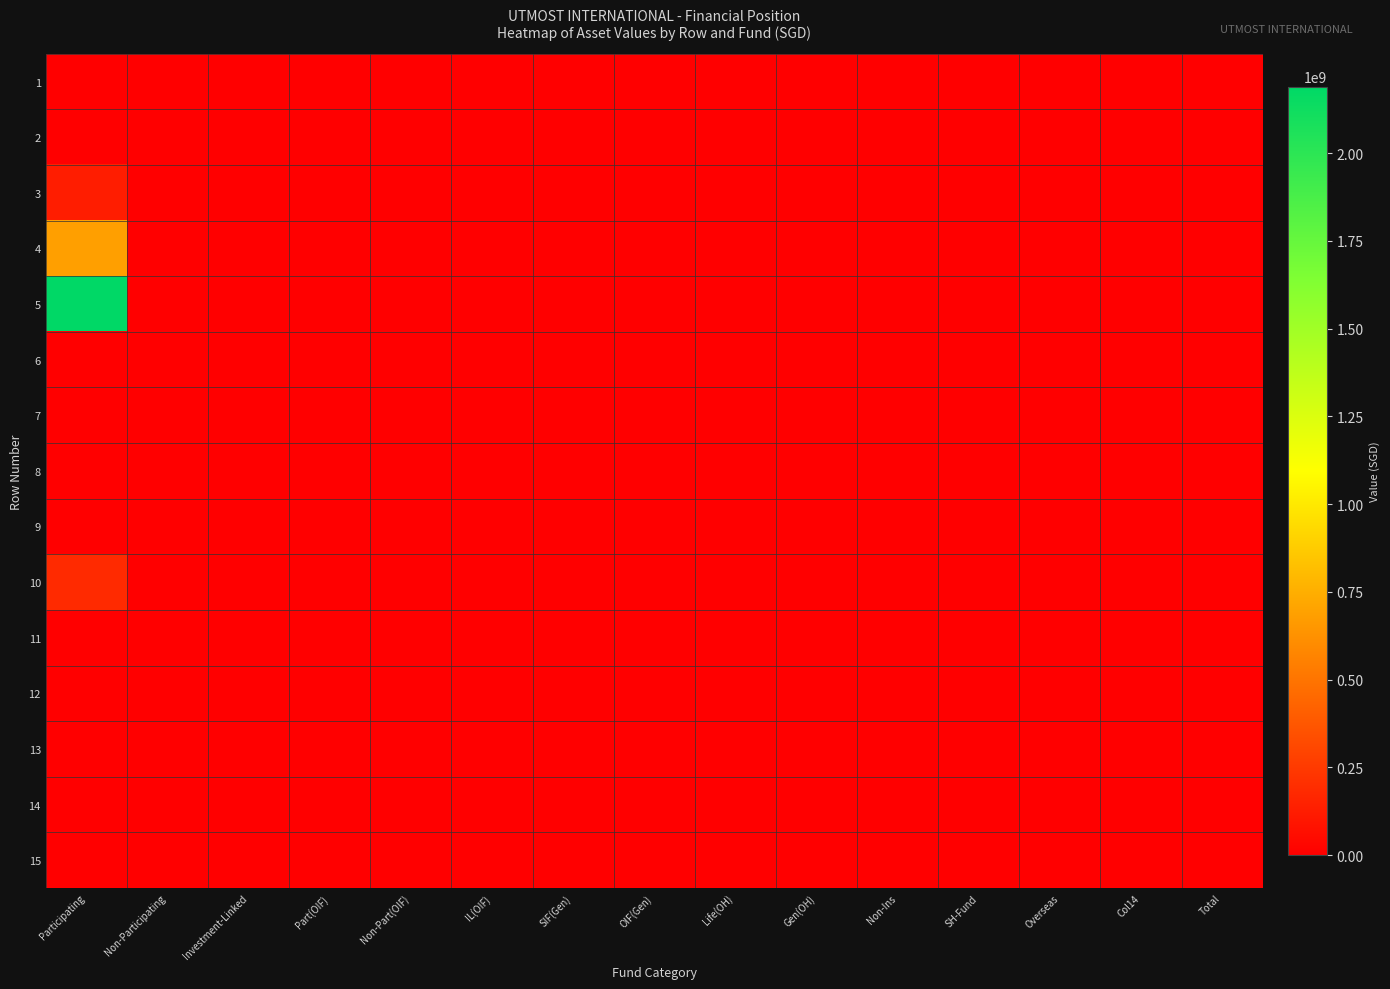

How many distinct data groups are displayed?

15